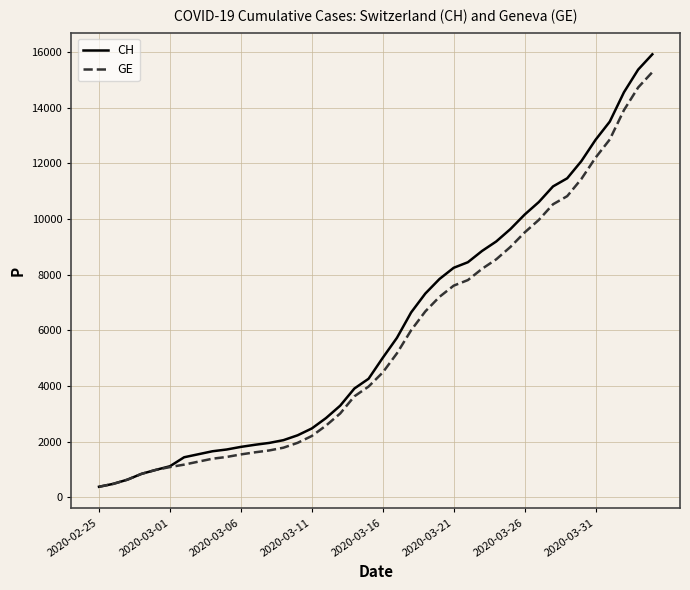

Is this an area chart (filled region under the line)?

No